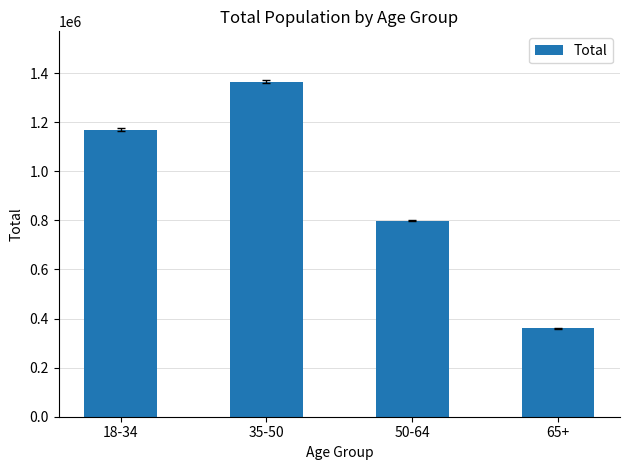

List the labels in order of value, largest first.

35-50, 18-34, 50-64, 65+